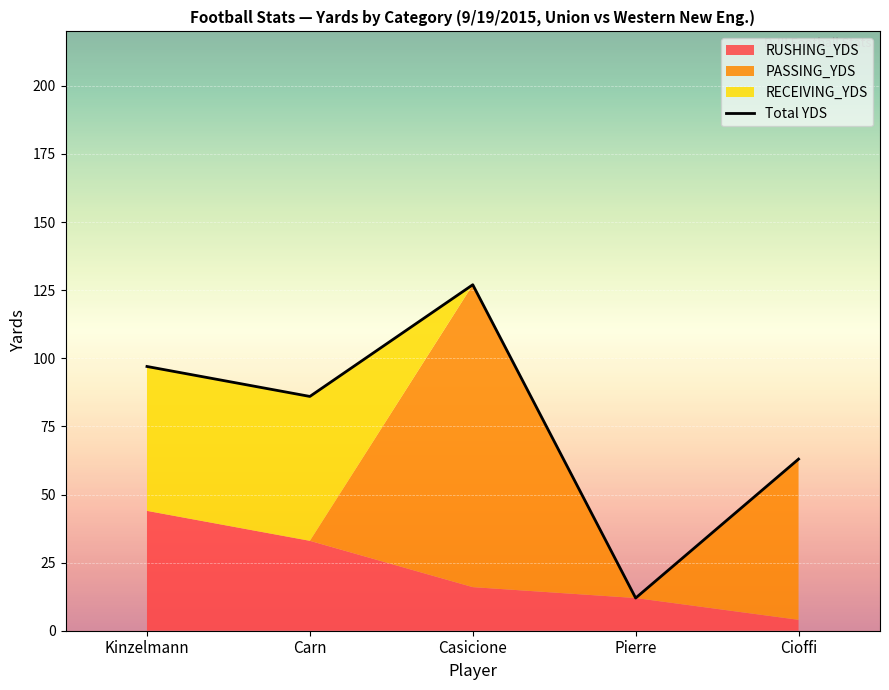

True or false: the data has more than 0 interior local peaks.

True